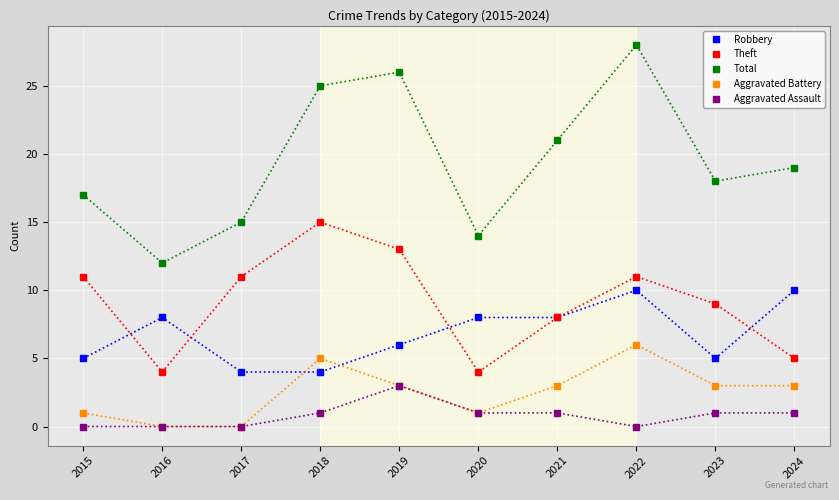

True or false: Aggravated Assault and Total cross at least once.

False